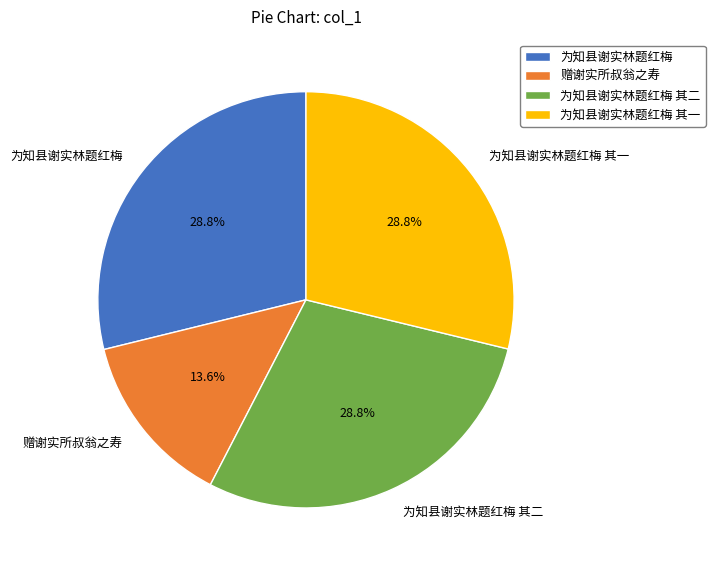

True or false: 为知县谢实林题红梅 其一 accounts for 22% of the total.

False